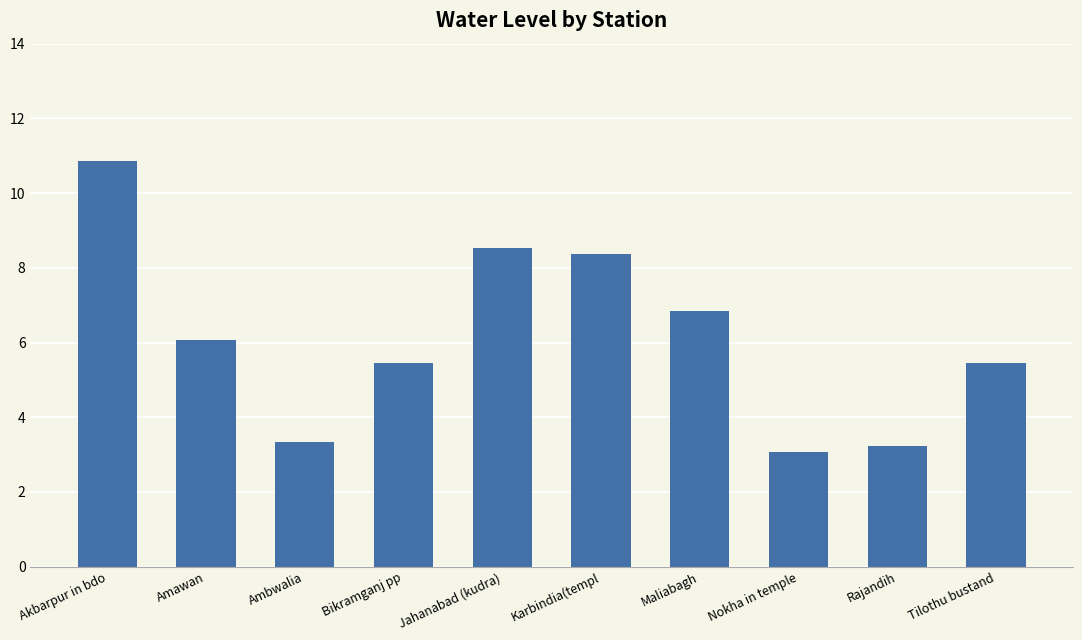

True or false: the data shows 6.1 at Amawan.

True